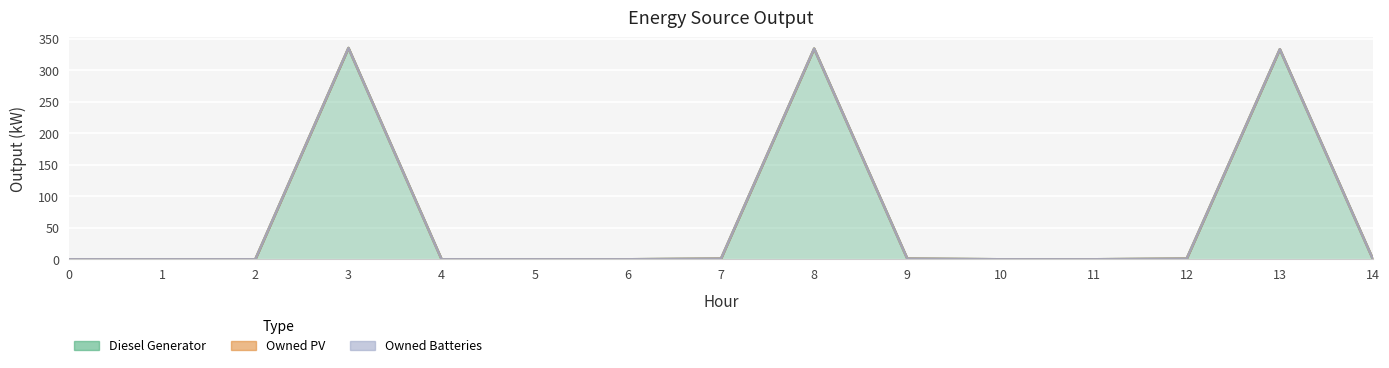

True or false: Diesel Generator and Owned Batteries intersect in this chart.

False